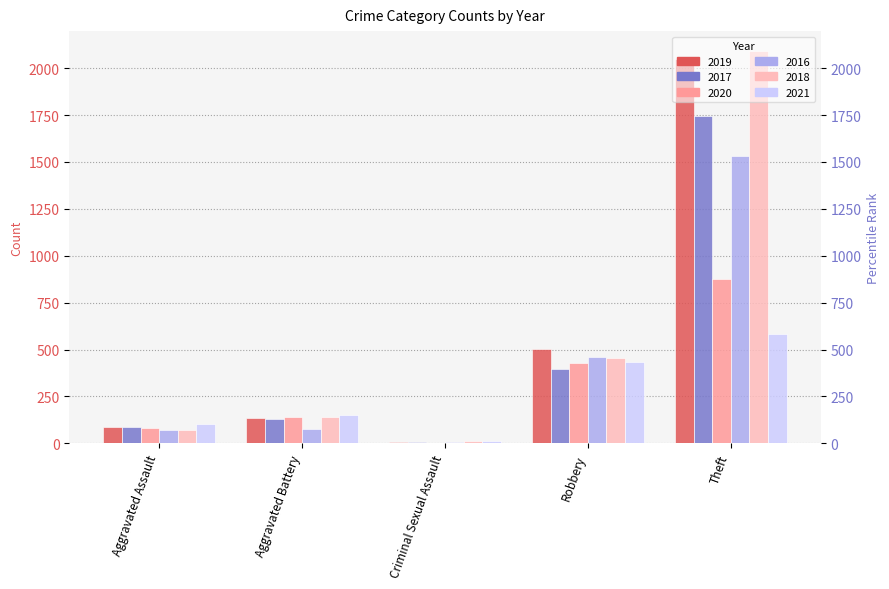

How many data points in 2019 are less than 133?

2